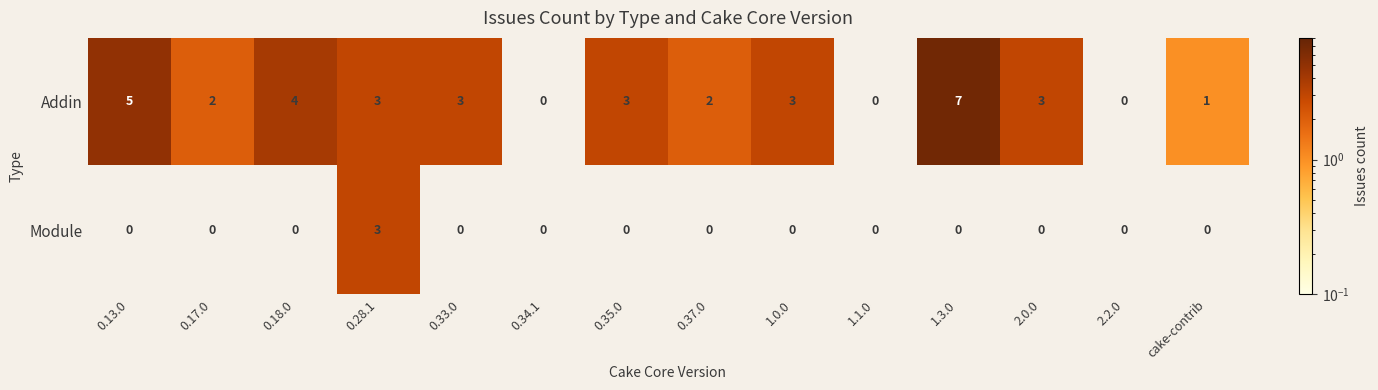

At which label does Addin first exceed 3?

0.13.0